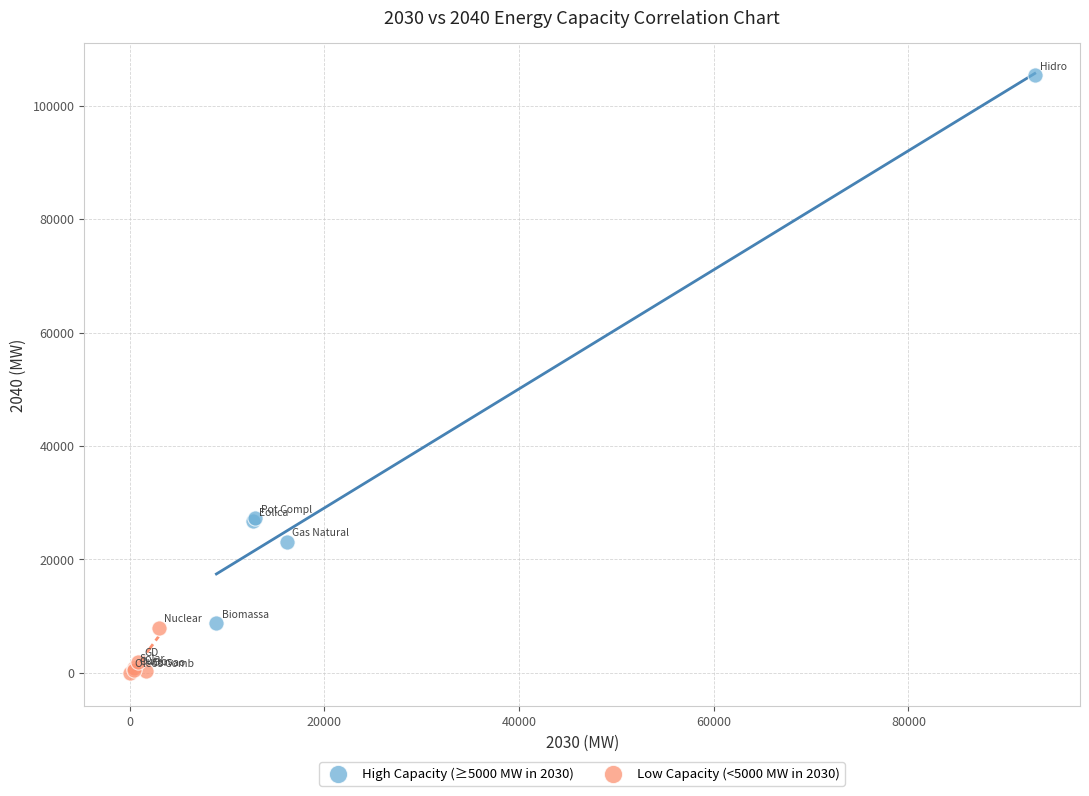

Which series contains the lowest Y value?

Low Capacity (<5000 MW in 2030)